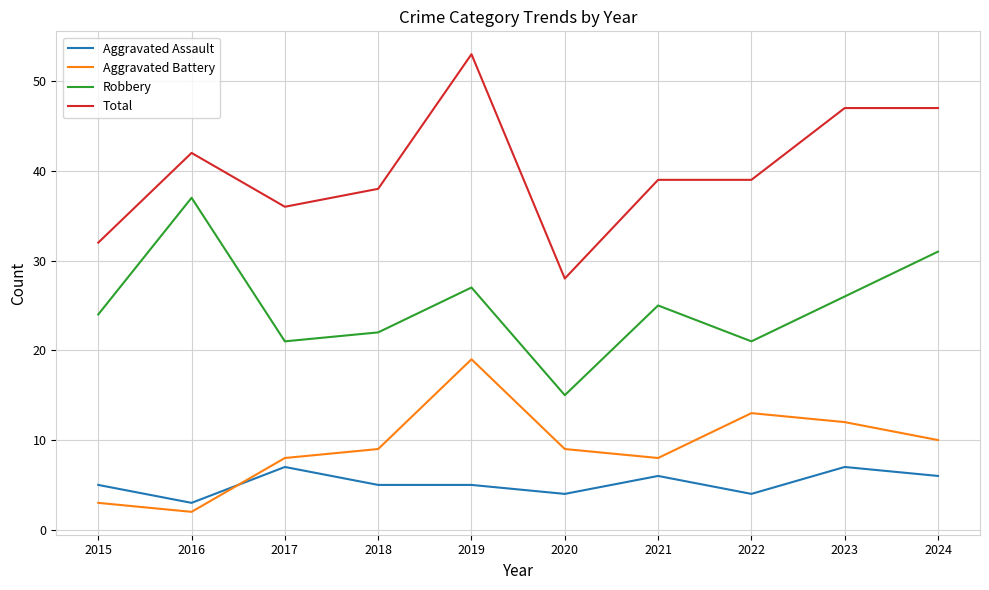

How many lines are shown in the chart?

4